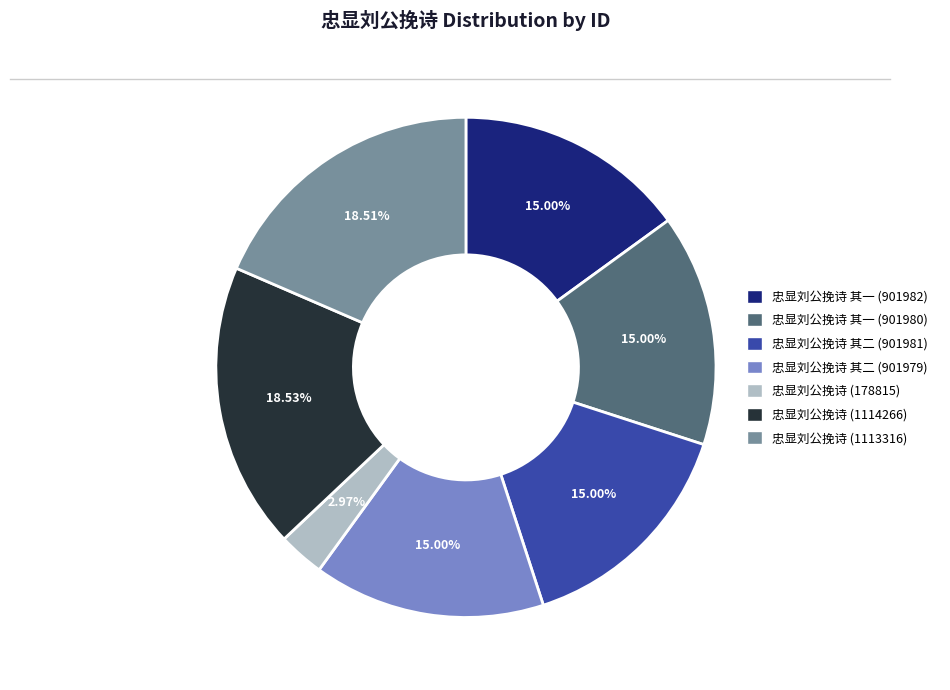

To the nearest percent, what percentage of the pie is 忠显刘公挽诗 其一 (901982)?

15%